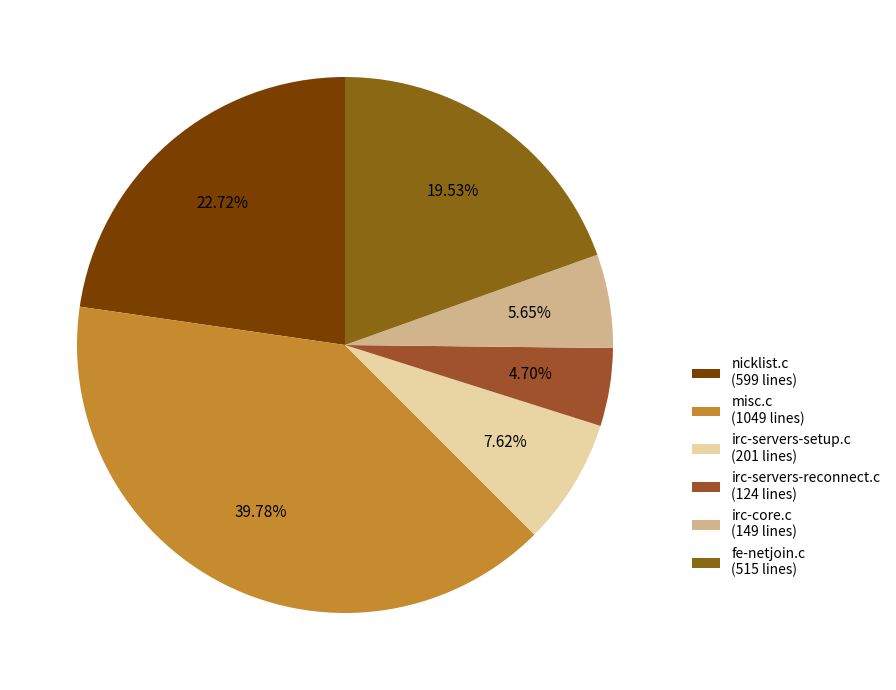

To the nearest percent, what is the combined percentage of irc-core.c and fe-netjoin.c?

25%